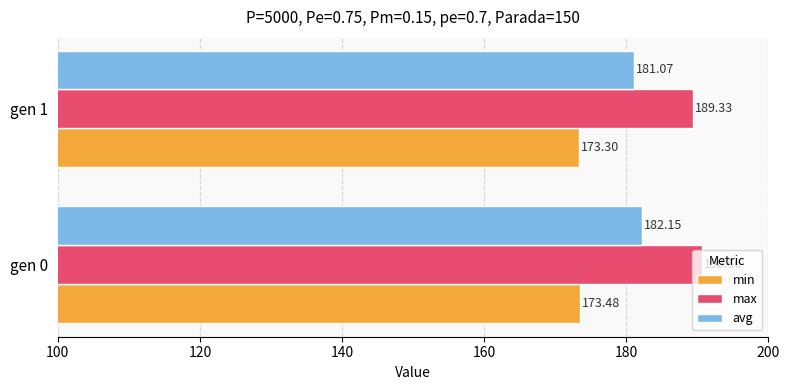

At which category is the sum across all series the highest?

gen 0